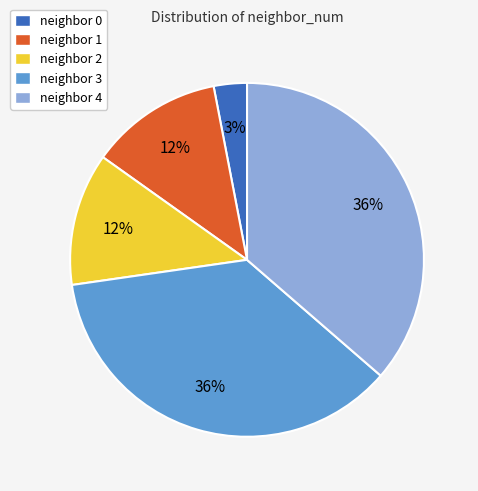

To the nearest percent, what is the average slice percentage?

20%